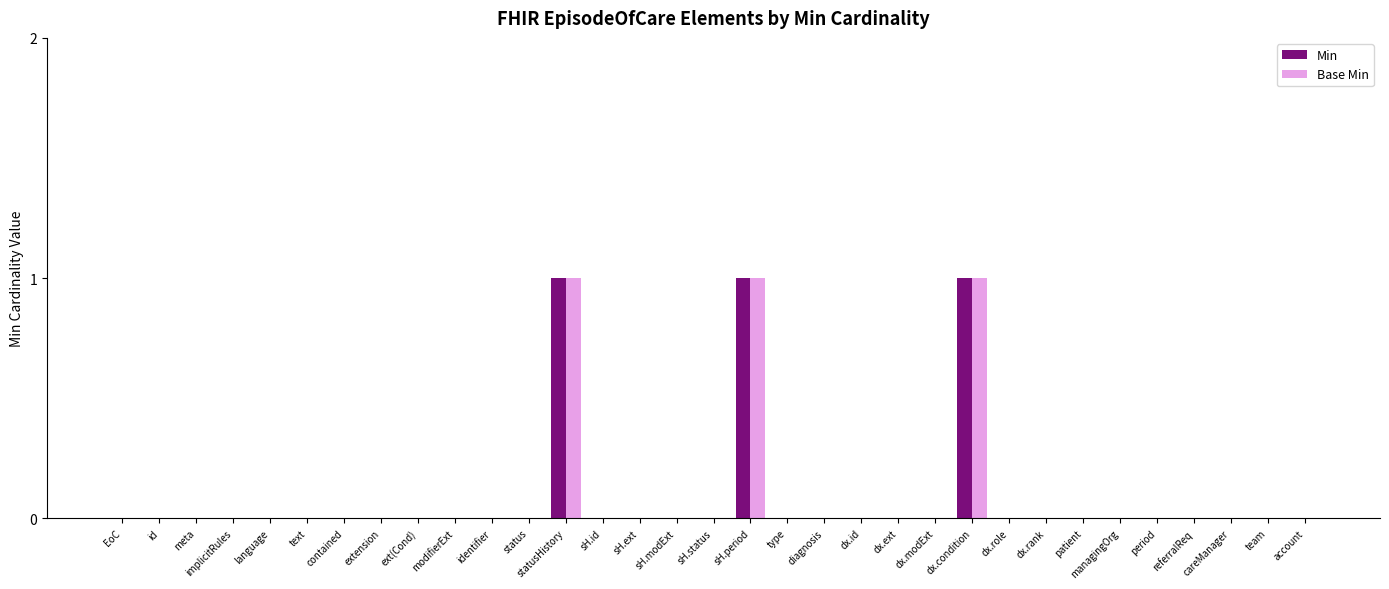

Are the bars grouped side by side (vs. stacked)?

Yes